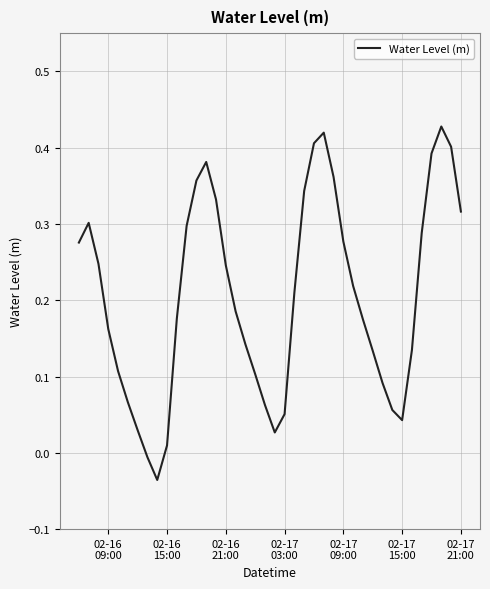

How many lines are shown in the chart?

1